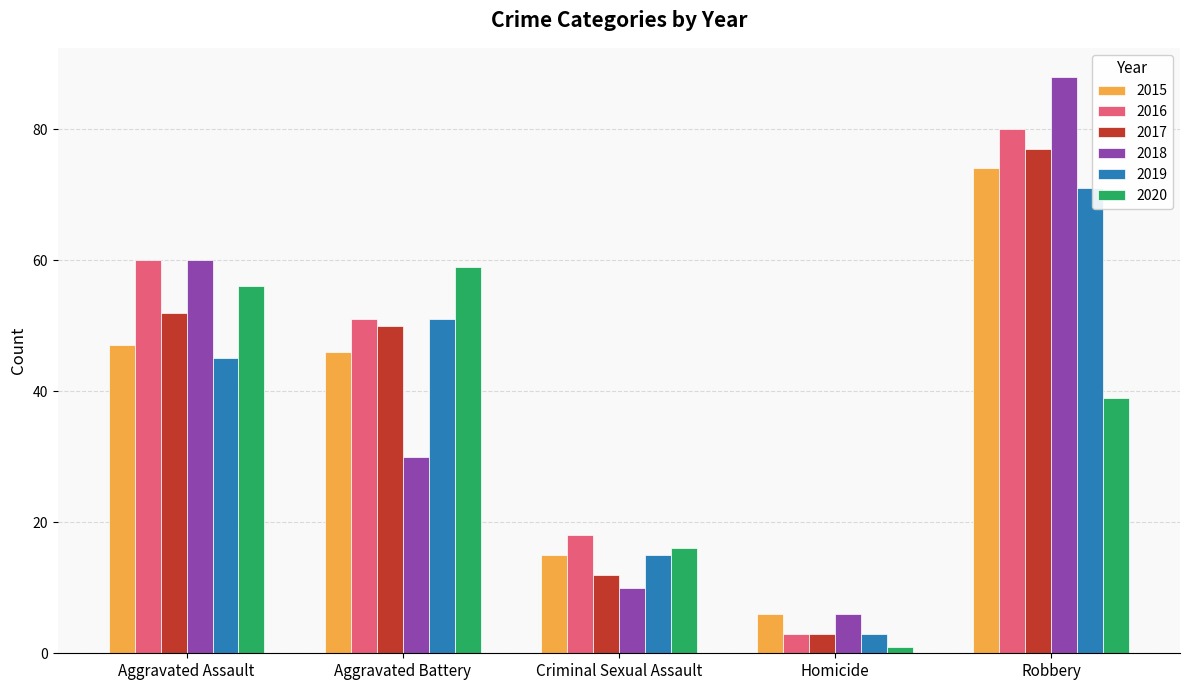

At which category is the sum across all series the highest?

Robbery